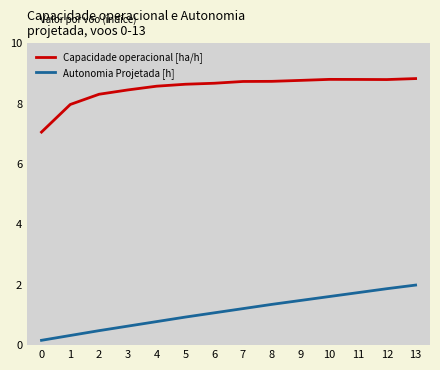

How many lines are shown in the chart?

2